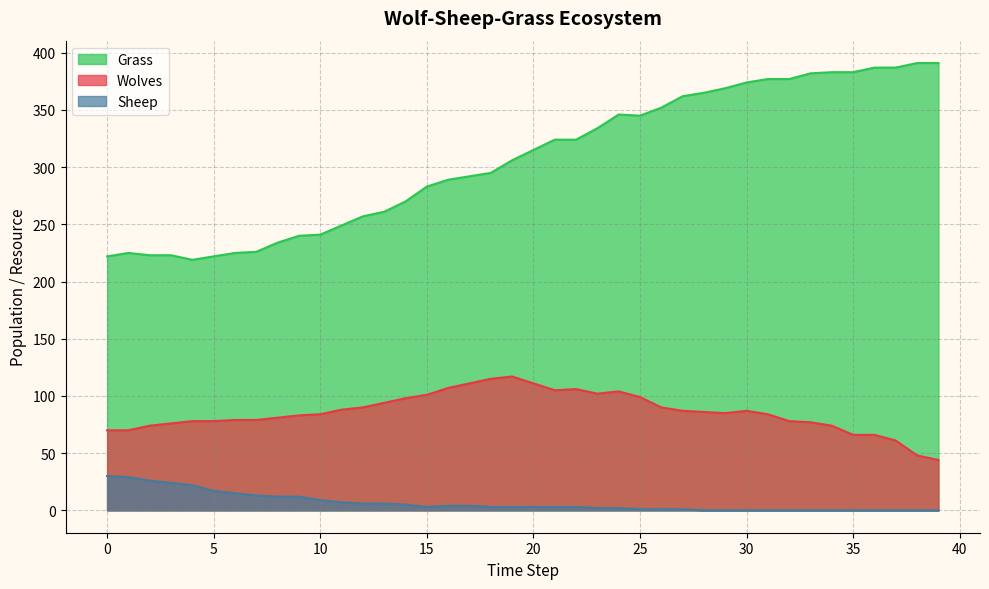

At which label is Grass closest to 305?

19